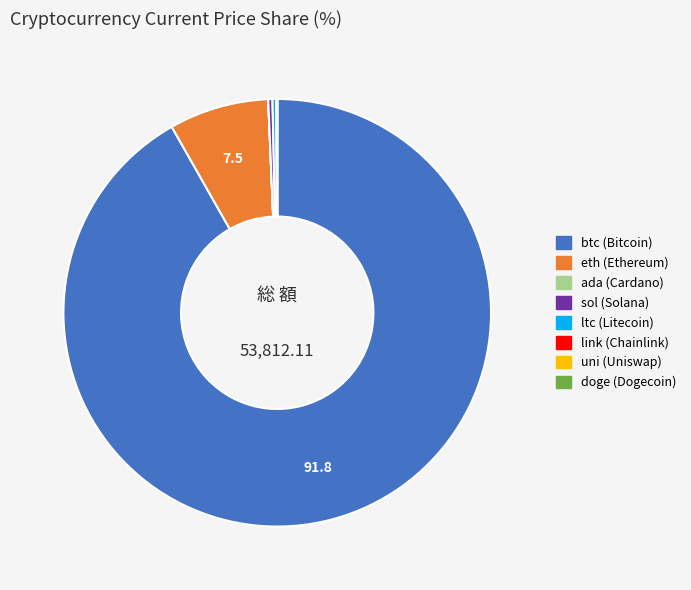

Does btc account for over 50% of the chart?

Yes